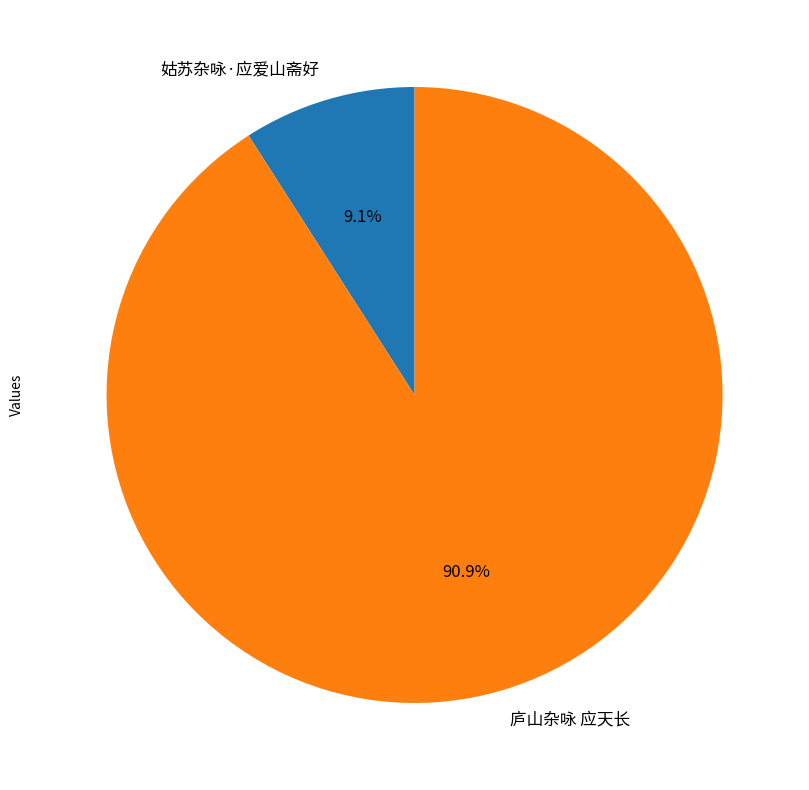

Does 姑苏杂咏·应爱山斋好 account for over 50% of the chart?

No